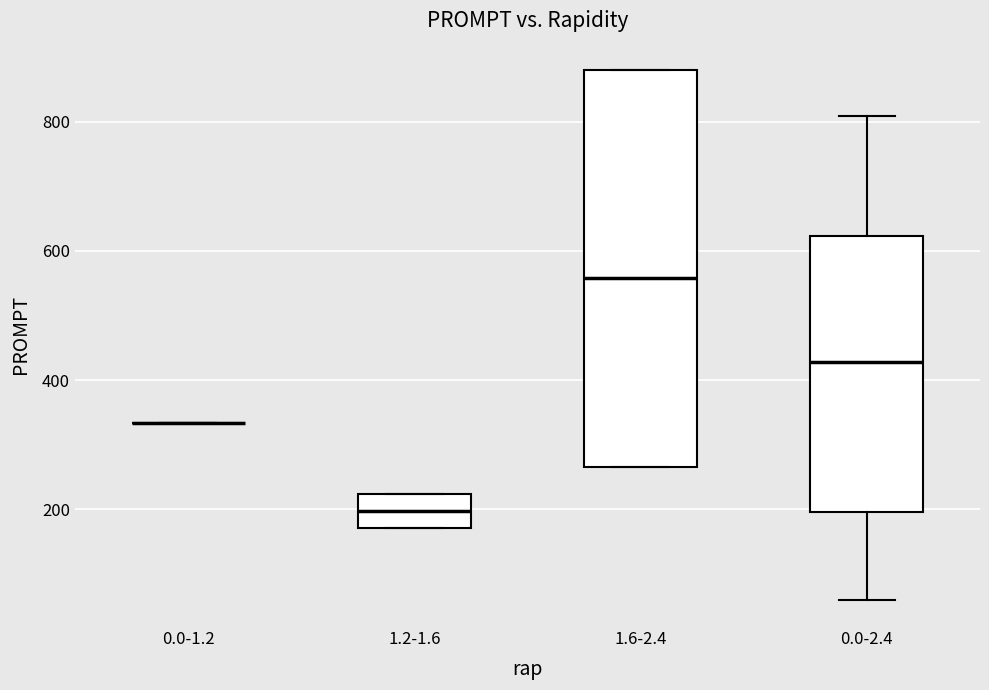

Comparing the boxes themselves (not the whiskers), which one is the tallest?

1.6-2.4